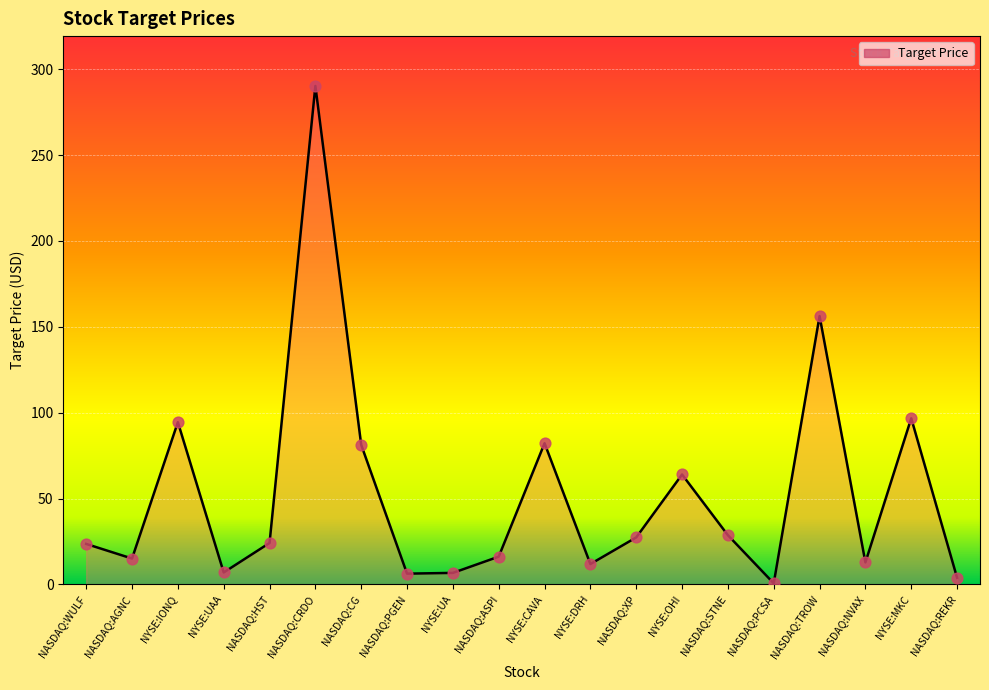

Approximately how many times larger is the value at NYSE:CAVA compared to NYSE:UA?

12.3